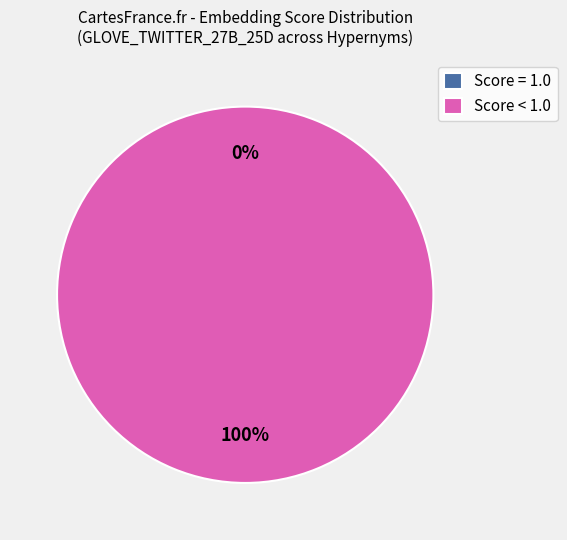

The POS_TAG_NOUN slice represents 9% of the pie. True or false?

True